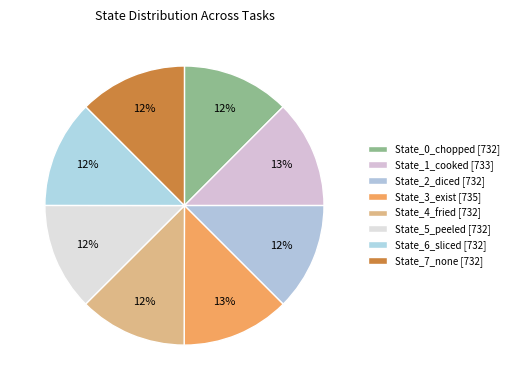

The State_6_sliced slice represents 12% of the pie. True or false?

True